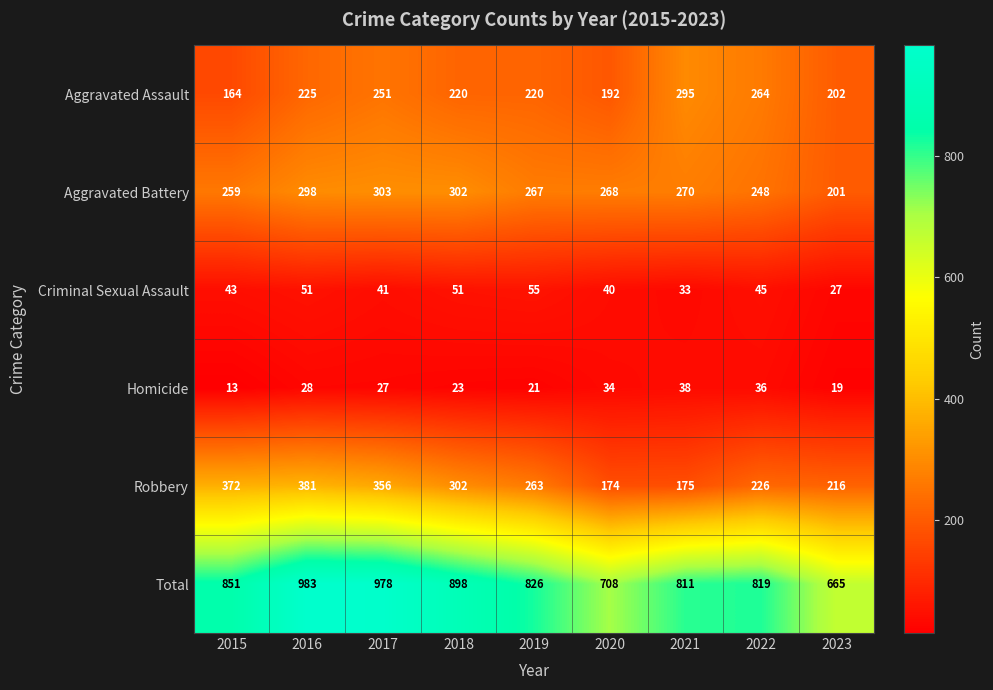

The value of Aggravated Battery at 2017 is 136. True or false?

False